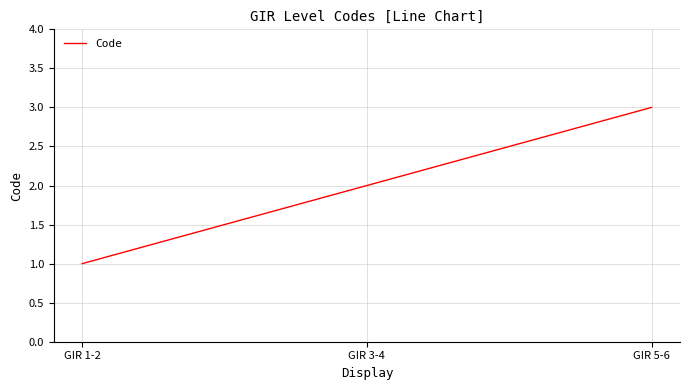

Rank the categories by value from lowest to highest.

GIR 1-2, GIR 3-4, GIR 5-6